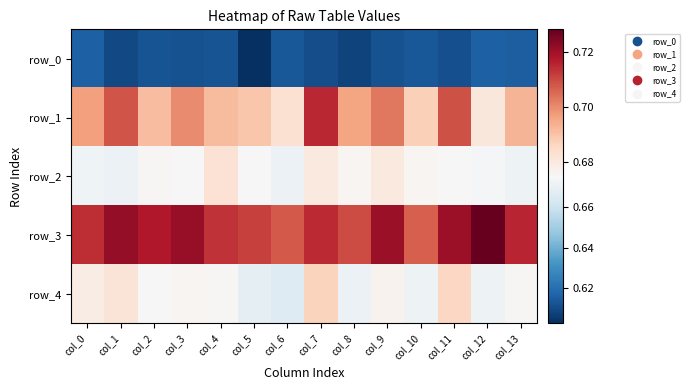

Reading left to right, transcribe all the data shown in this chart.

row_0: 0.6	0.6	0.6	0.6	0.6	0.6	0.6	0.6	0.6	0.6	0.6	0.6	0.6	0.6
row_1: 0.7	0.7	0.7	0.7	0.7	0.7	0.7	0.7	0.7	0.7	0.7	0.7	0.7	0.7
row_2: 0.7	0.7	0.7	0.7	0.7	0.7	0.7	0.7	0.7	0.7	0.7	0.7	0.7	0.7
row_3: 0.7	0.7	0.7	0.7	0.7	0.7	0.7	0.7	0.7	0.7	0.7	0.7	0.7	0.7
row_4: 0.7	0.7	0.7	0.7	0.7	0.7	0.7	0.7	0.7	0.7	0.7	0.7	0.7	0.7